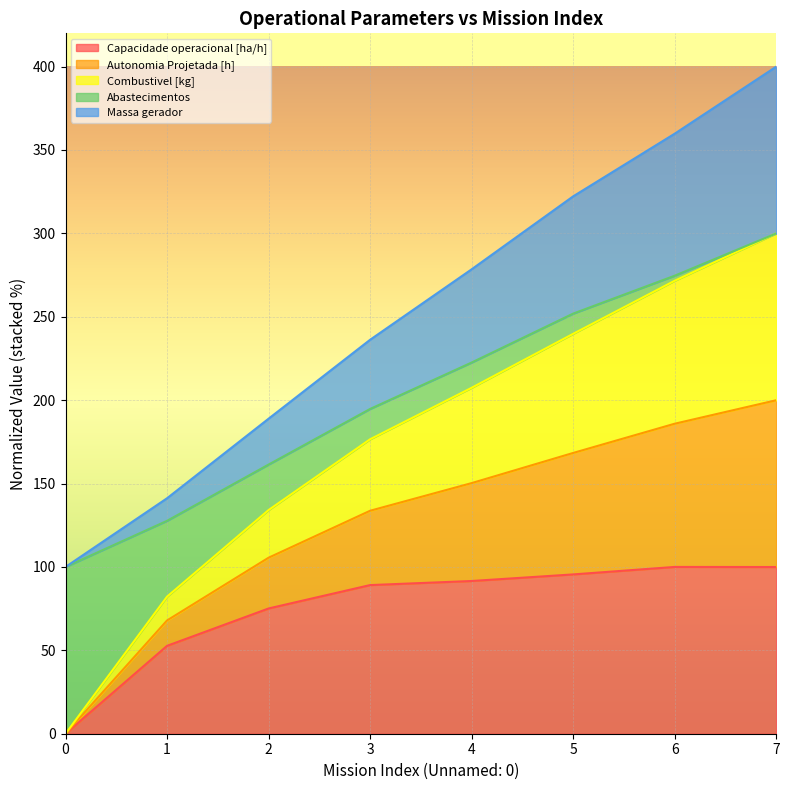

Between 2 and 3, which series saw the biggest shift?

Autonomia Projetada [h]